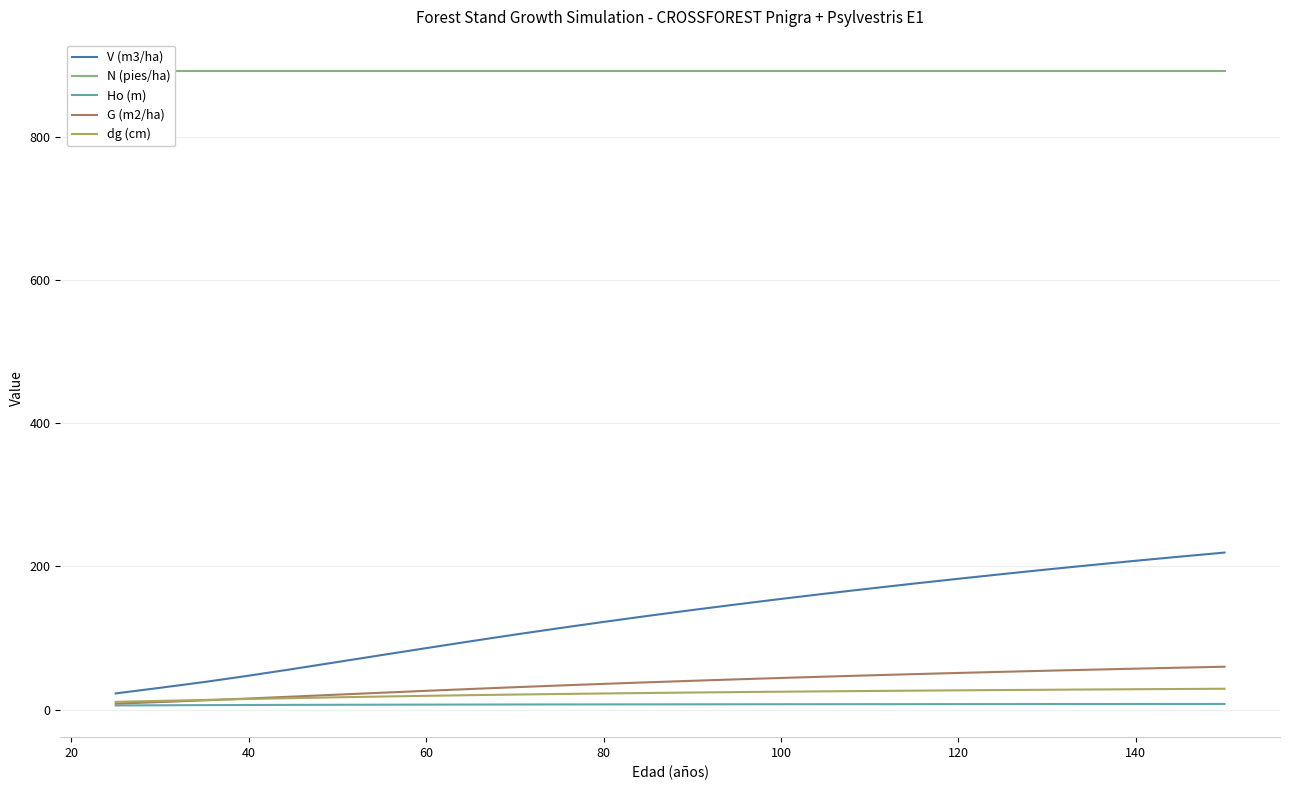

Is it true that V (m3/ha) equals 154.7 at 100?

True